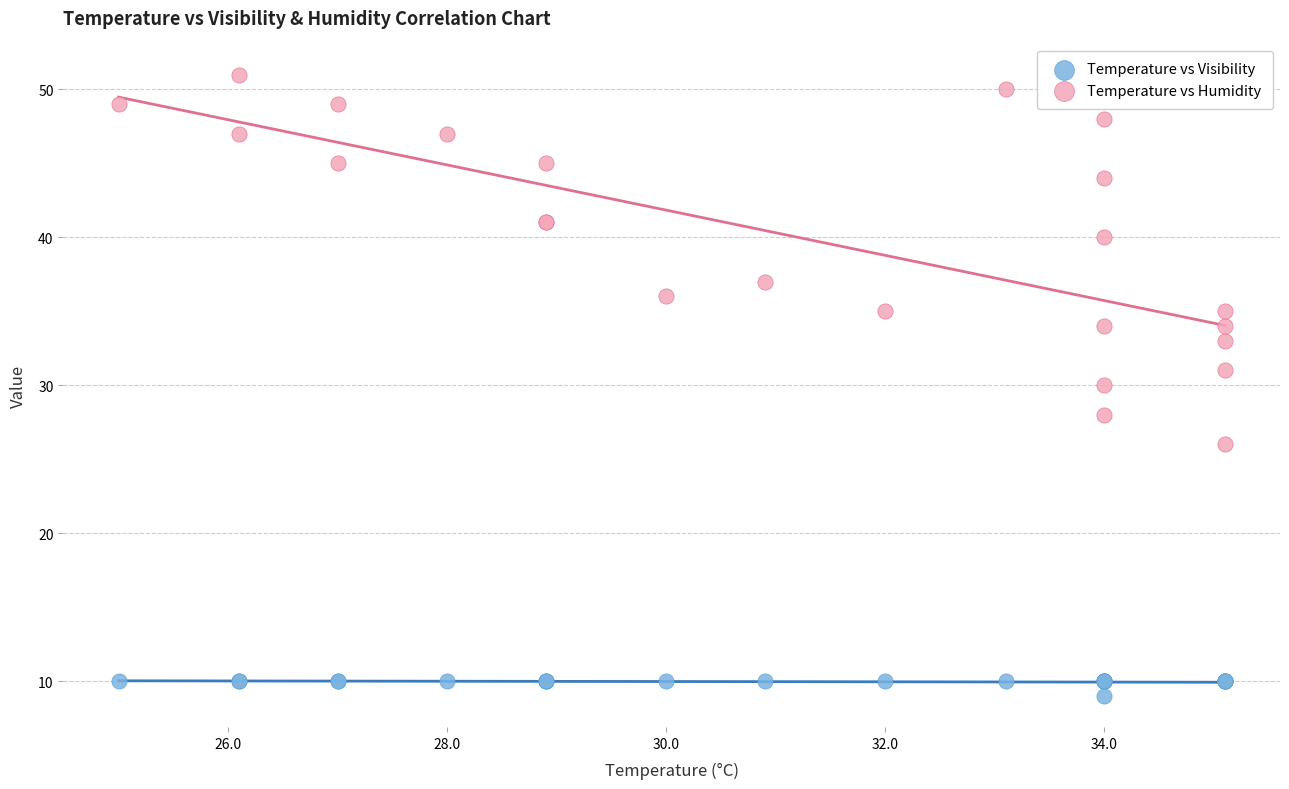

Which series reaches the maximum Y coordinate?

Temperature vs Humidity